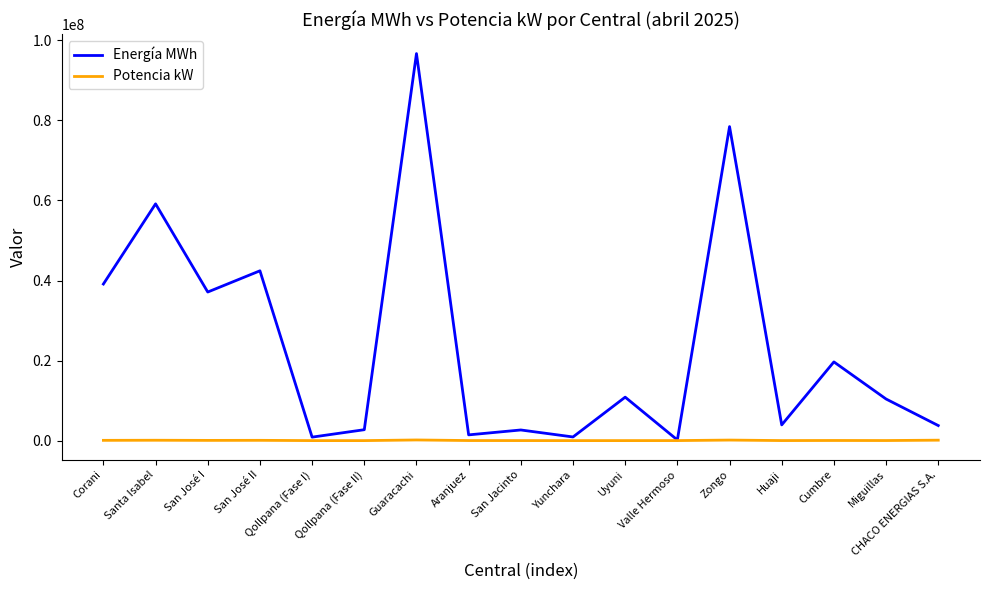

Which series has the widest spread of values?

Energía MWh